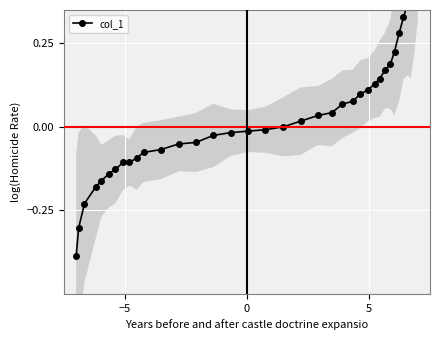

The chart shows a value of 0.2 at 10. True or false?

False